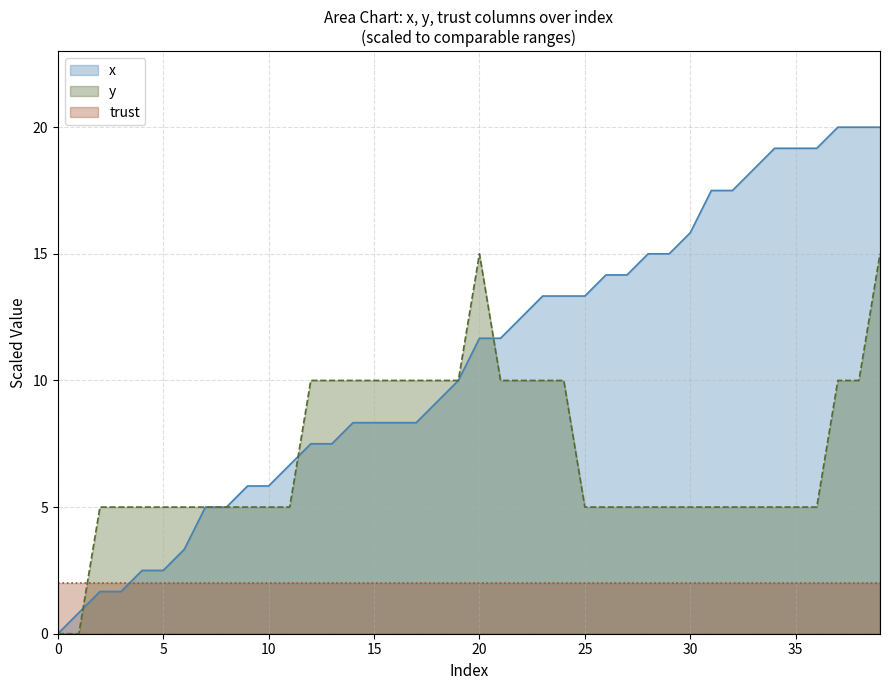

Which series has the largest total across all categories?

x